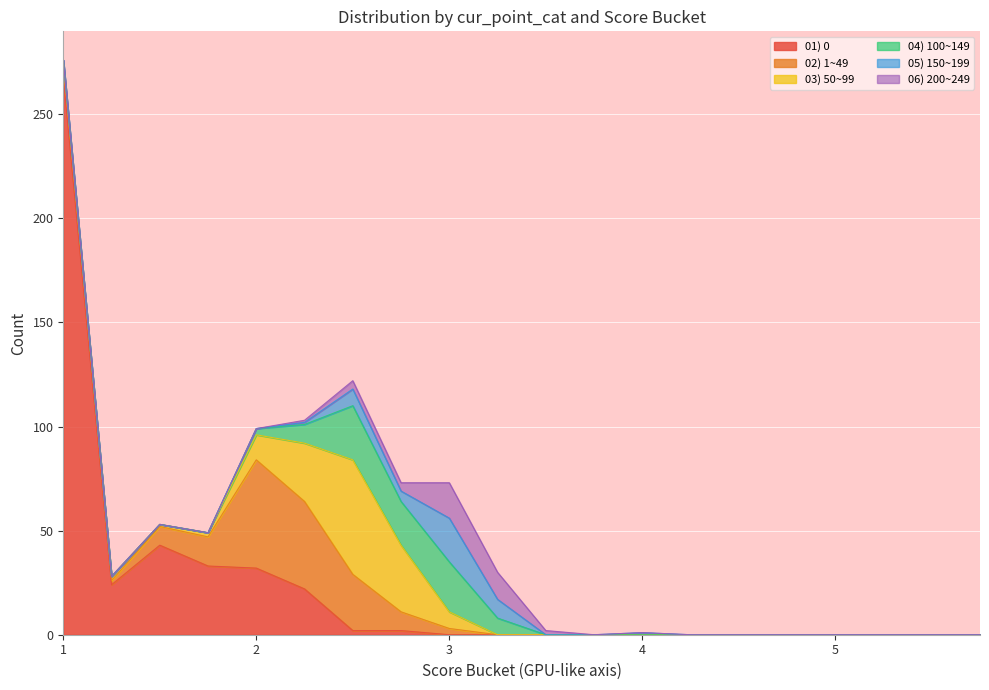

Which series changed the most between 1.25 and 4.75?

01) 0